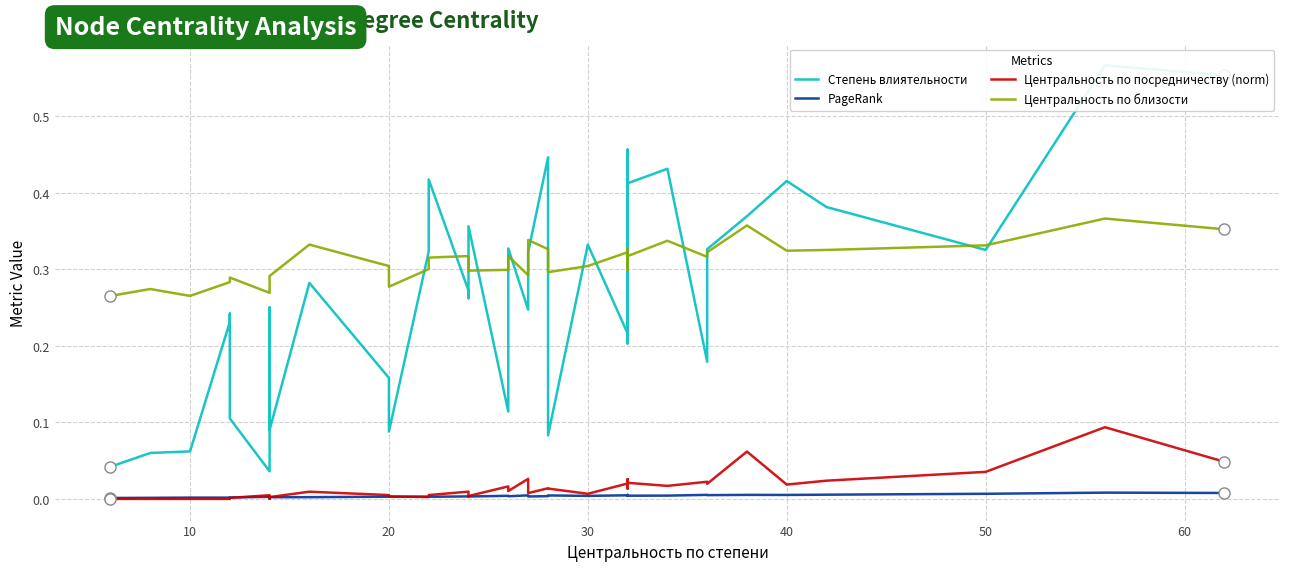

What is the maximum value shown in the chart?

0.6